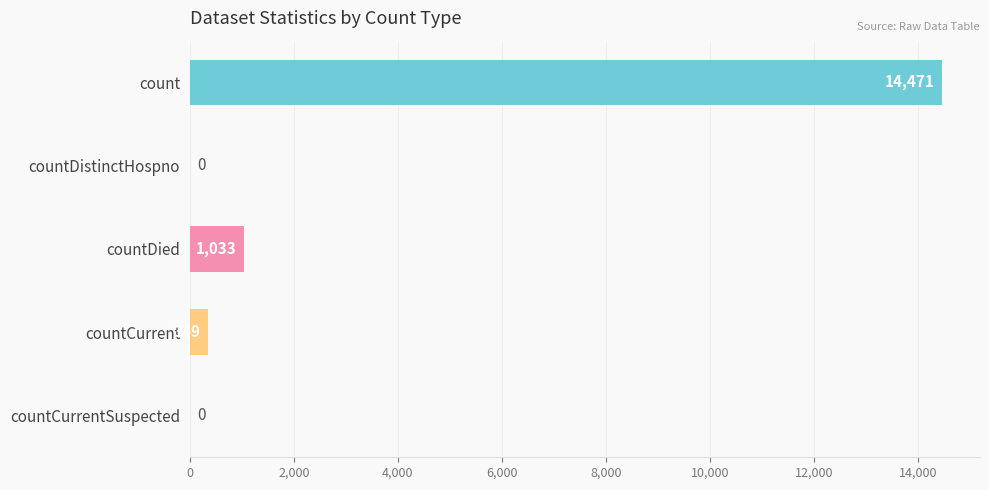

What is the sum of the values at countCurrentSuspected and countDied?

1033